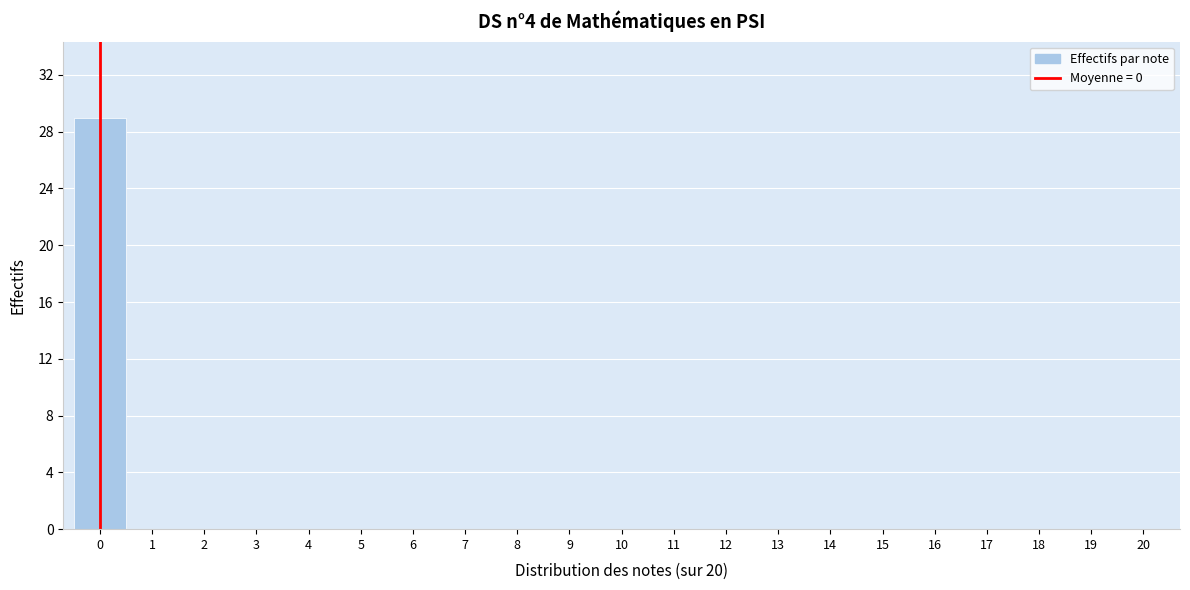

Which range on the x-axis has the tallest bar?

-0.5 to 0.5